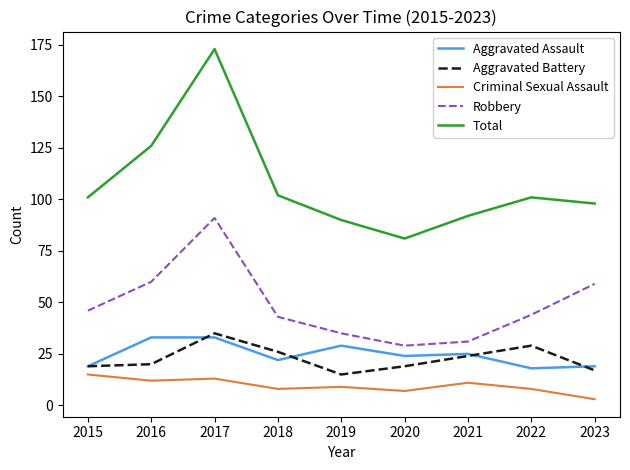

Which series has the widest spread of values?

Total